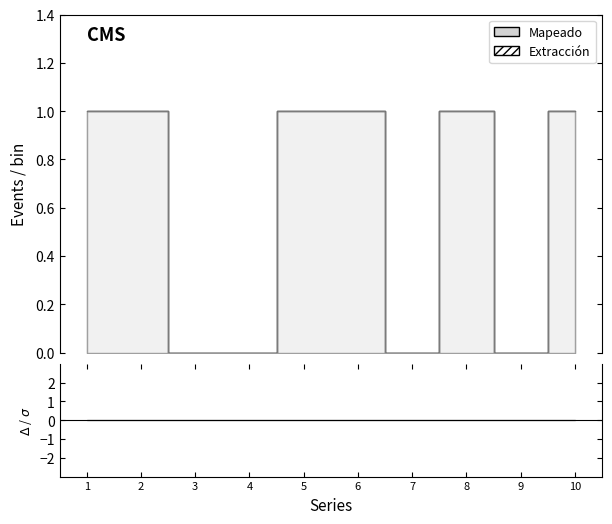

At which category is the sum across all series the highest?

1